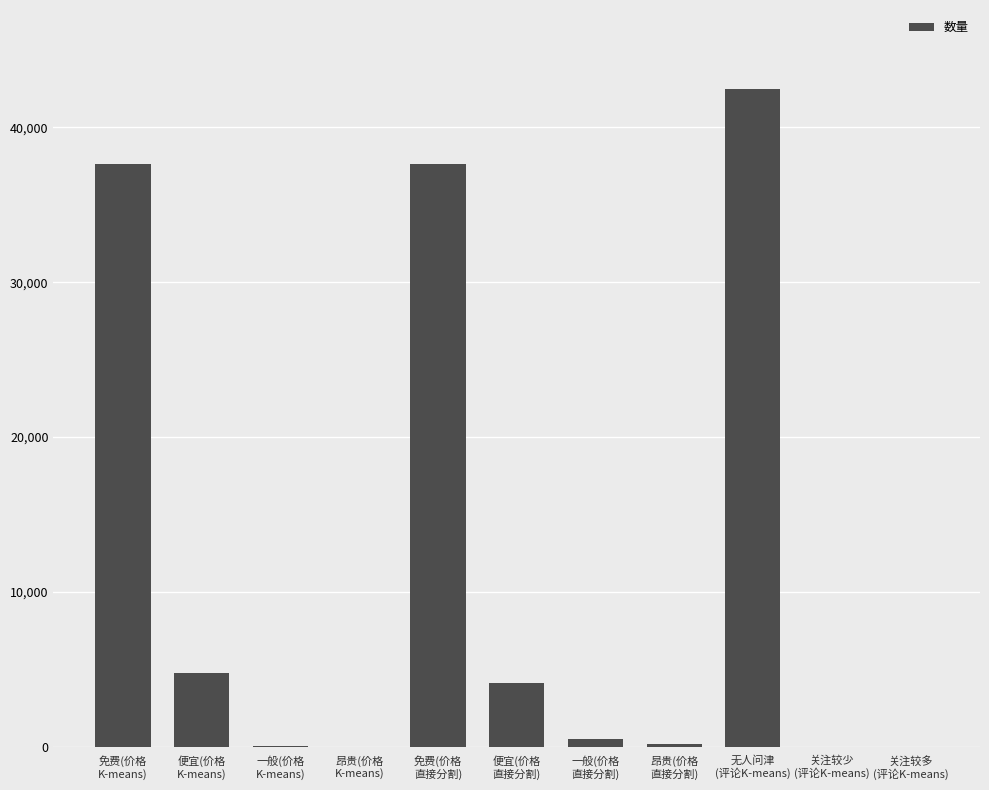

Does the chart contain stacked bars?

No